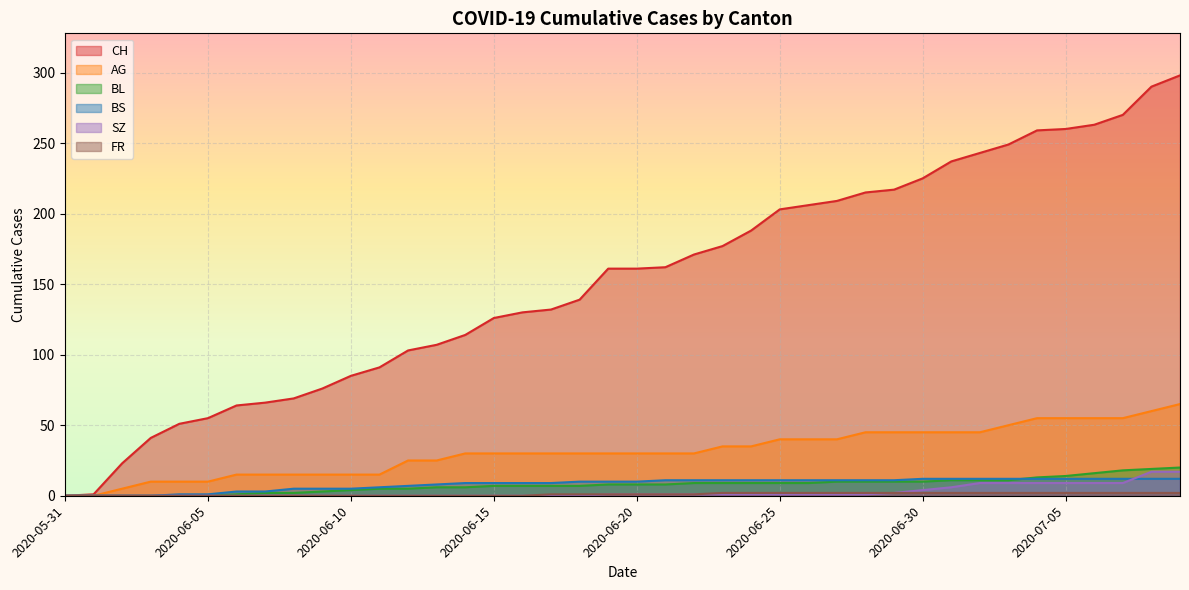

What is the label of the 14th point from the right?

2020-06-26